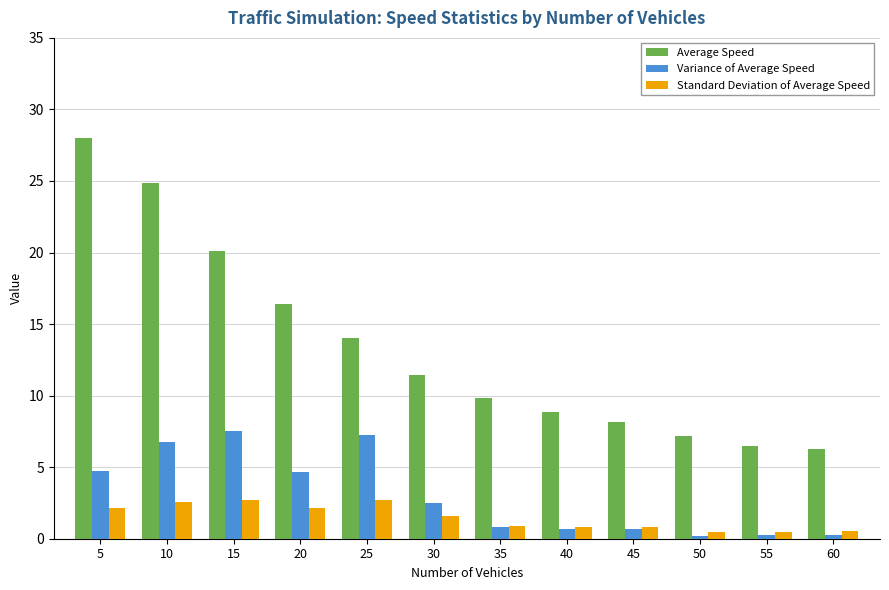

Is it true that Standard Deviation of Average Speed equals 0.9 at 35?

True